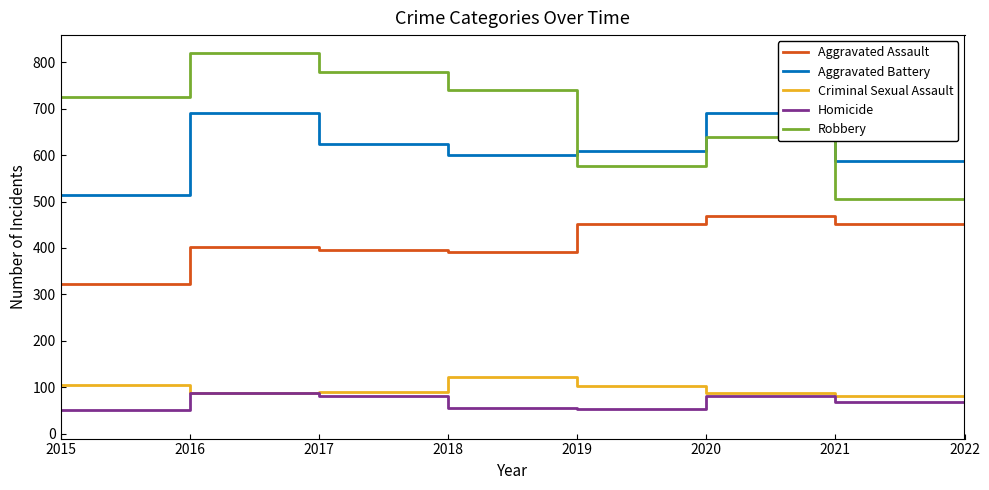

What is the minimum value shown in the chart?

29